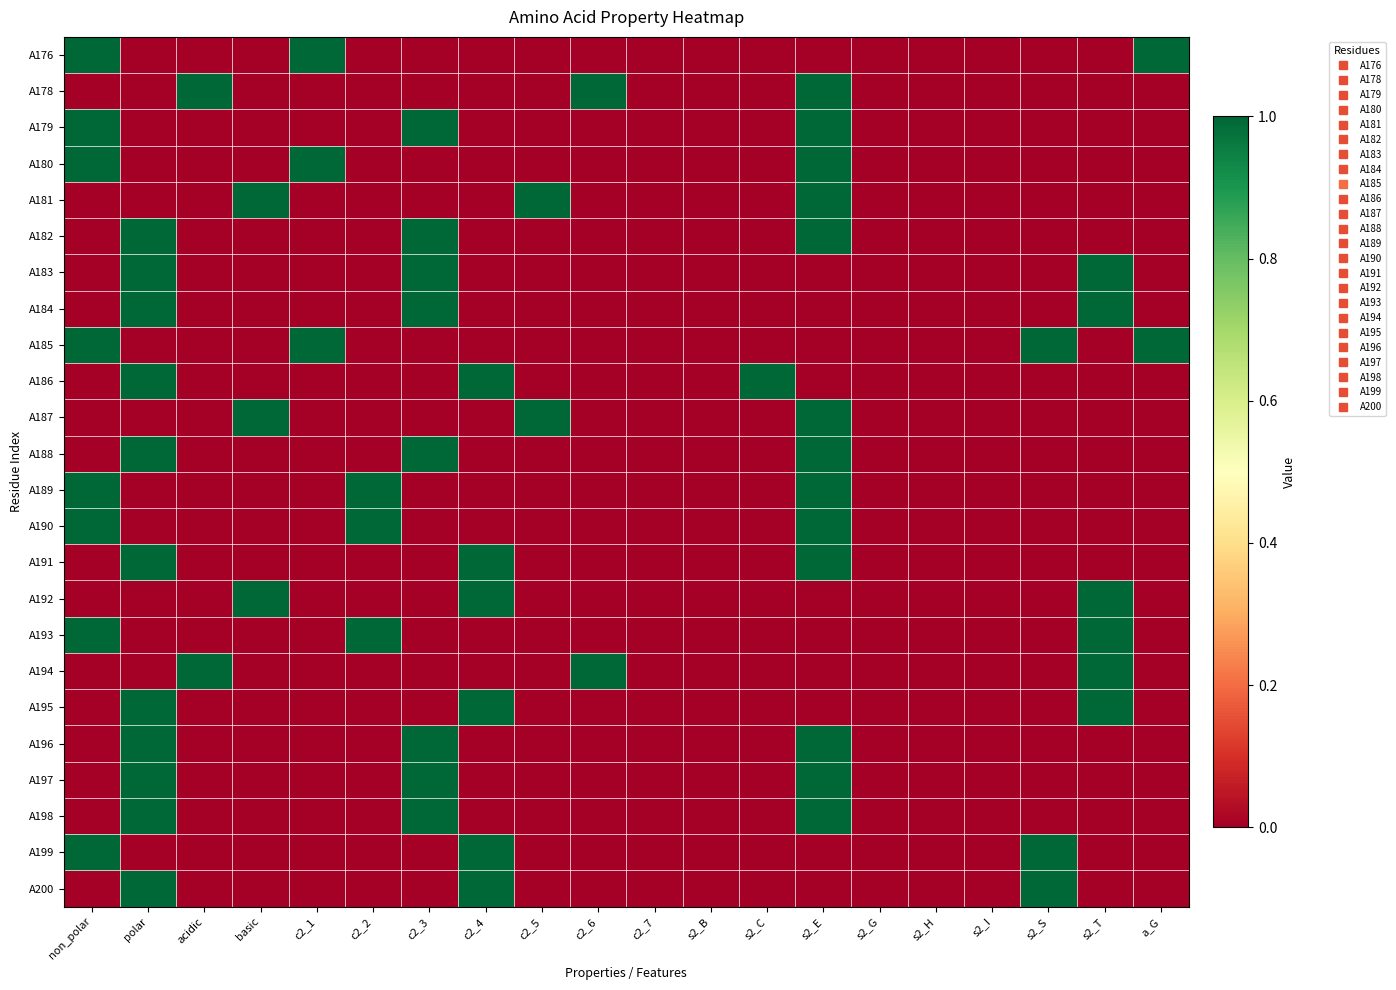

Which series has the largest total across all categories?

A185